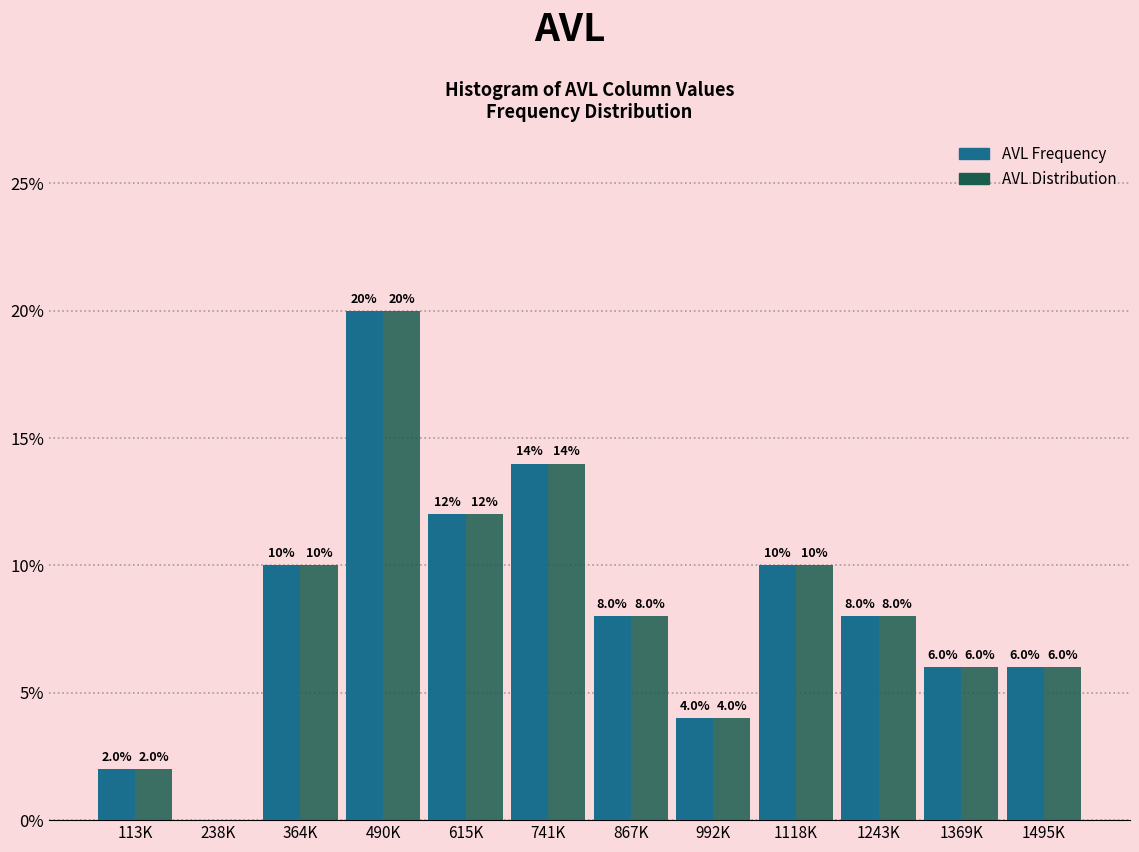

What are all the series names shown in the legend?

AVL Frequency, AVL Distribution